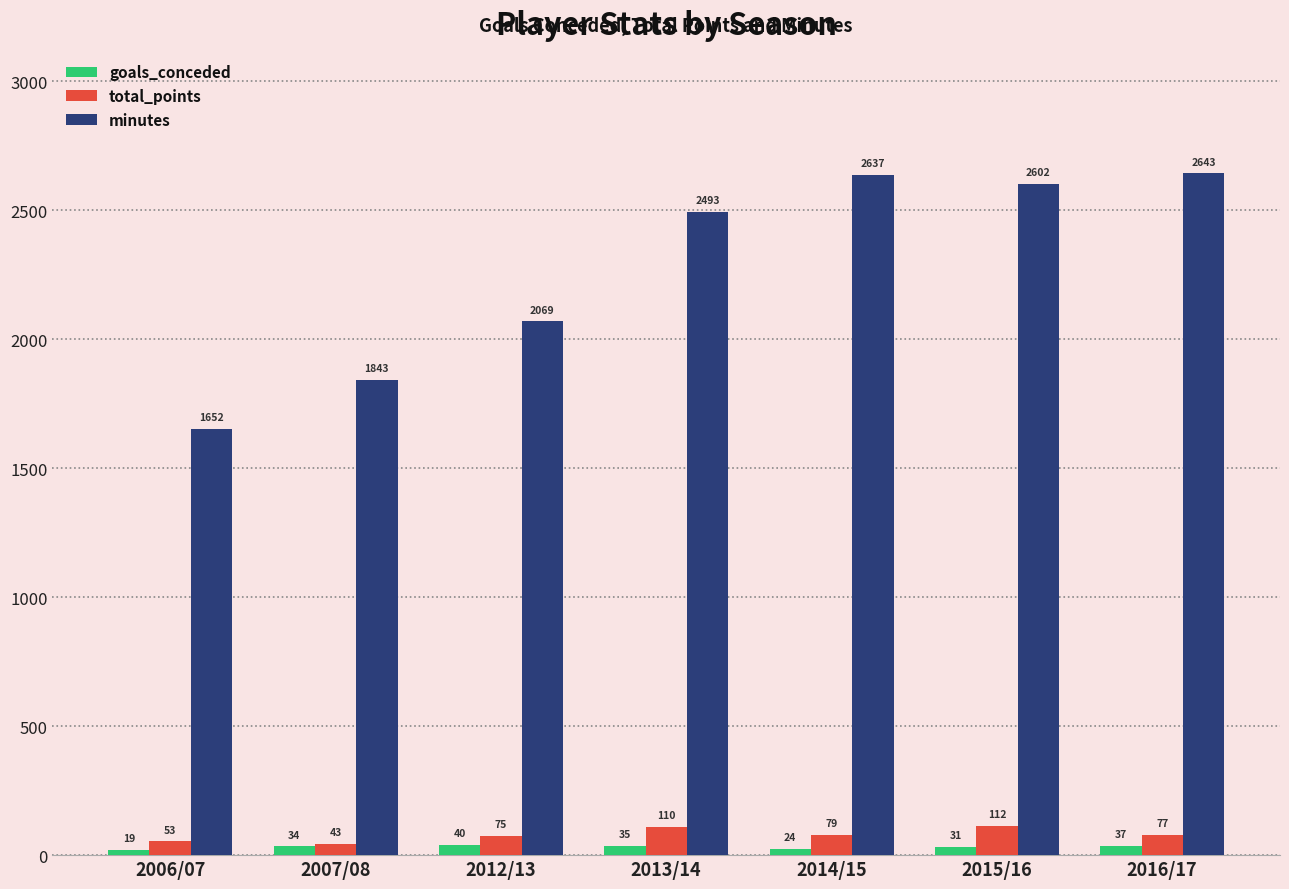

At which category is the sum across all series the highest?

2016/17